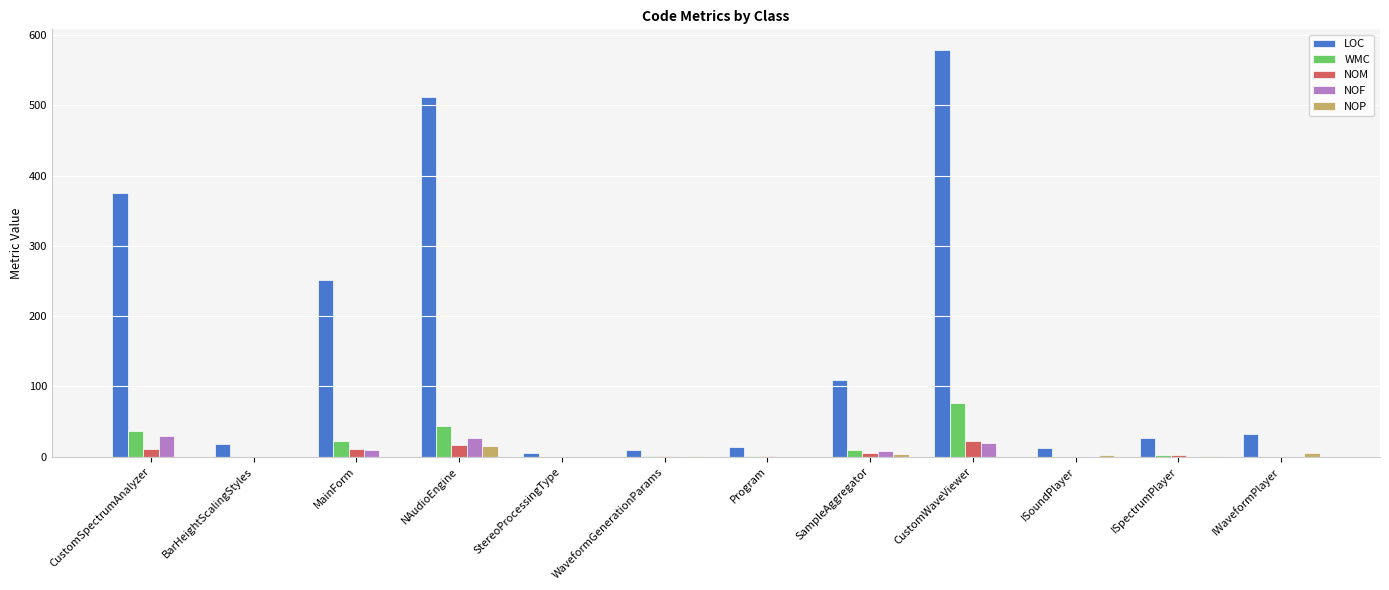

At which category is the sum across all series the highest?

CustomWaveViewer